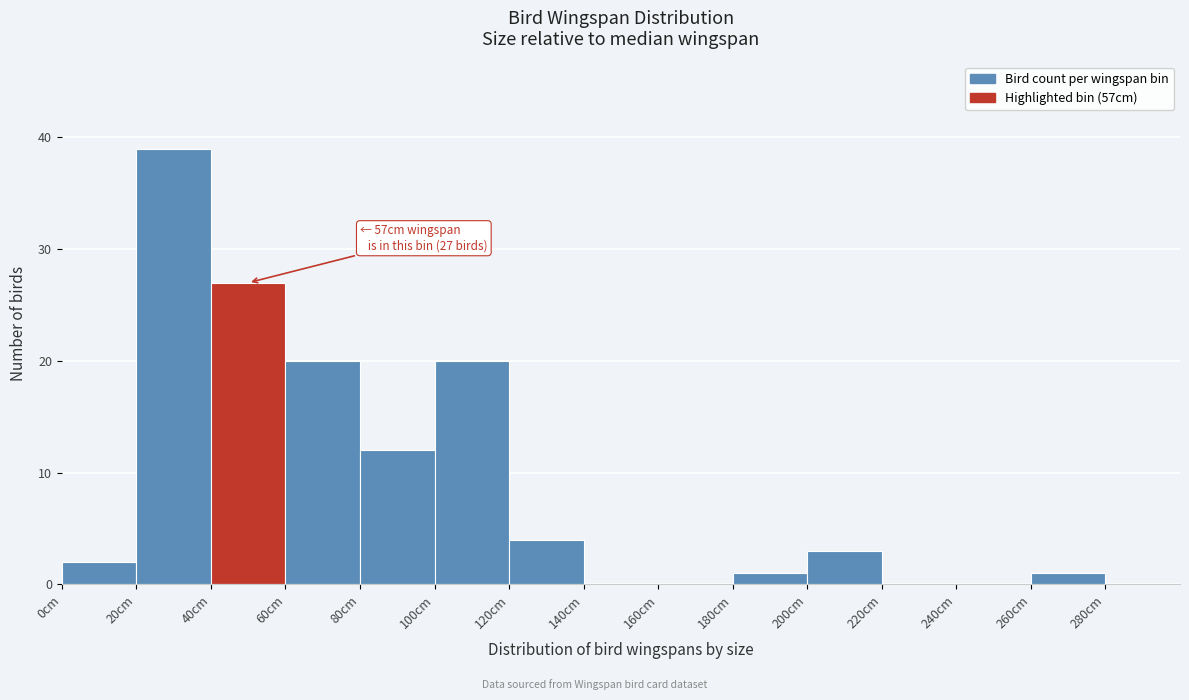

Over which range of the x-axis is the bar tallest?

20 to 40